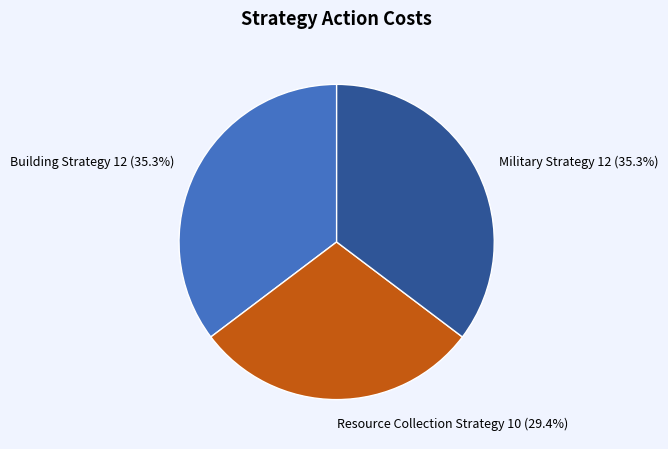

To the nearest percent, what is the average slice percentage?

33%